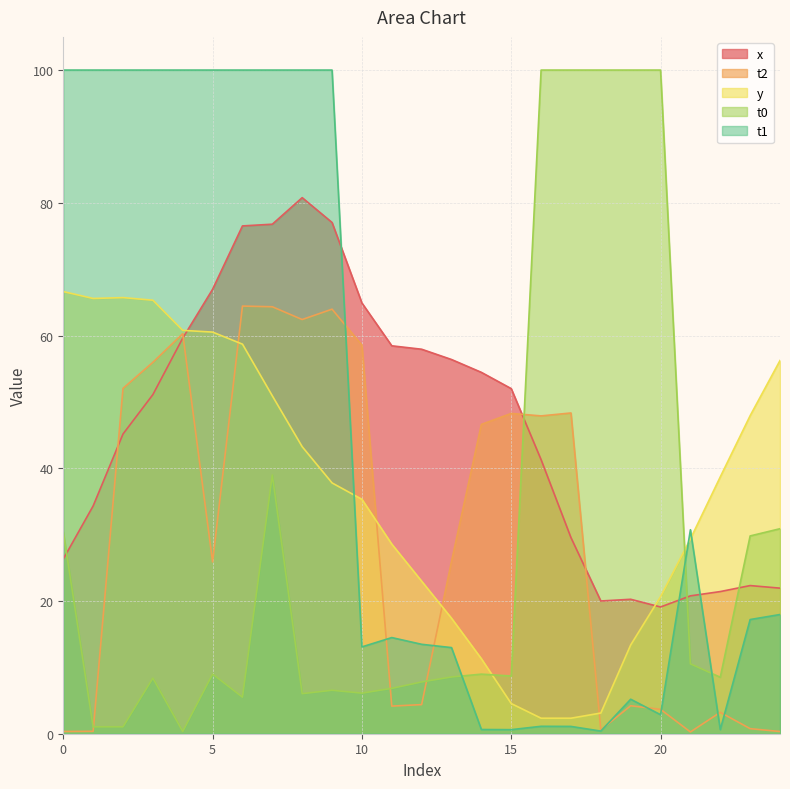

How many data points does each series have?

25